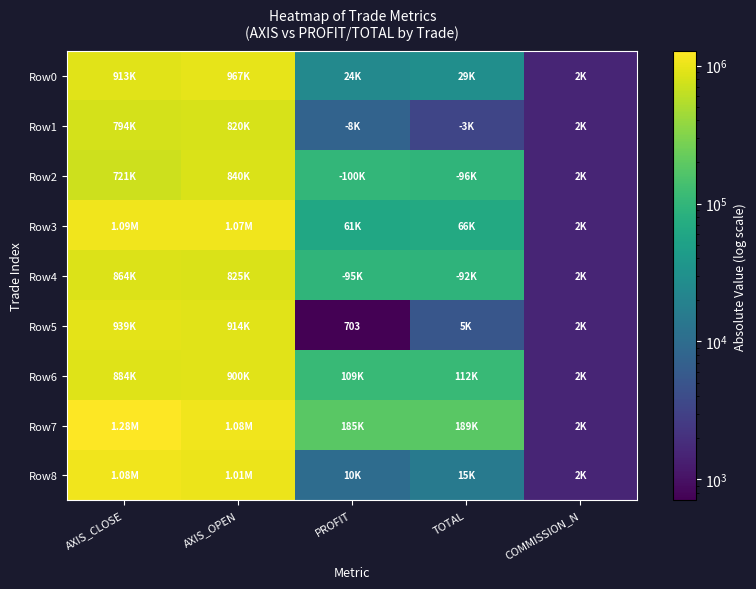

At which category is the sum across all series the highest?

AXIS_CLOSE